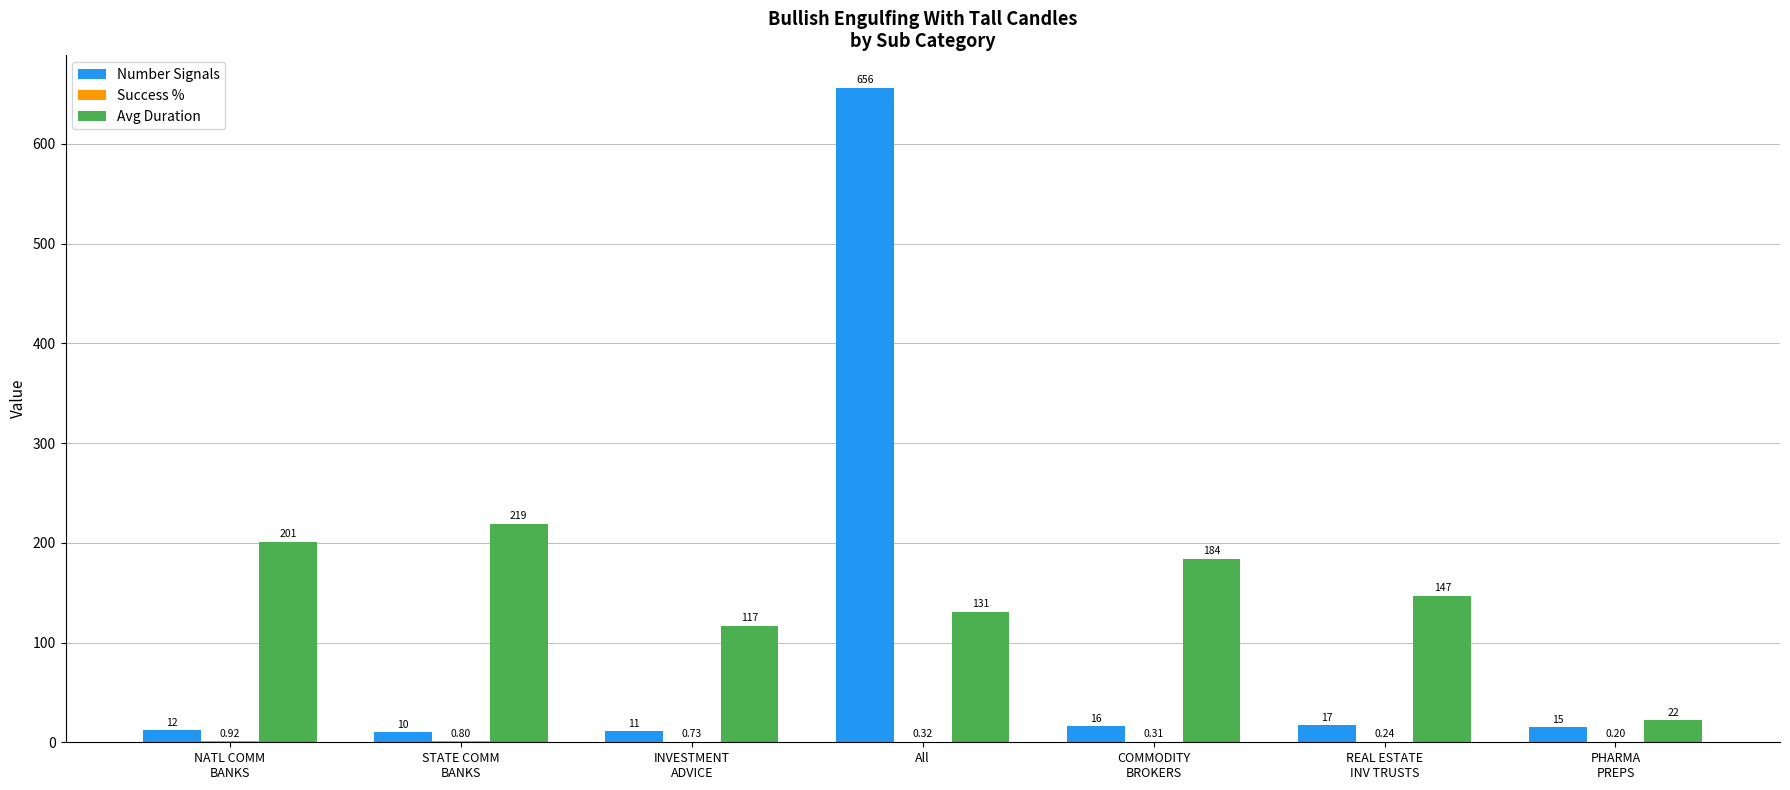

What is the sum of the Number Signals values at All and STATE COMM
BANKS?

666.0